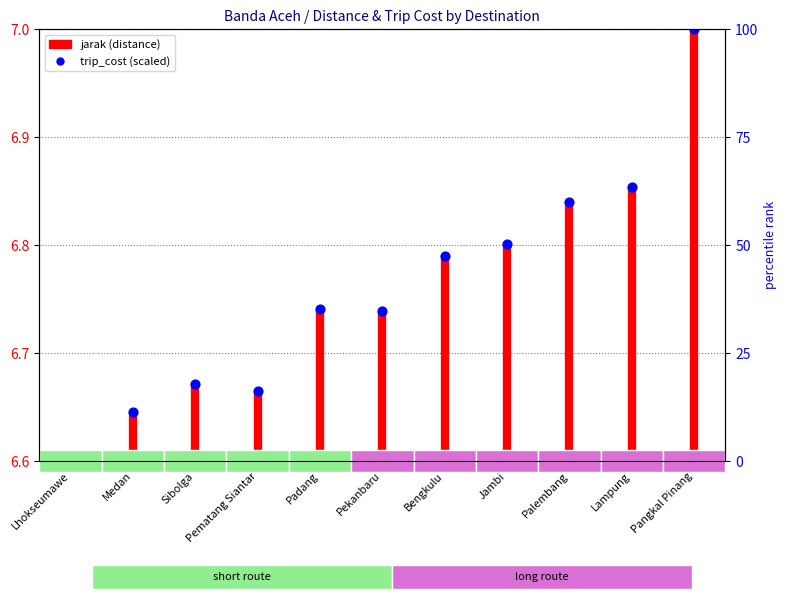

What is the change in value from Pematang Siantar to Lampung?

+0.2